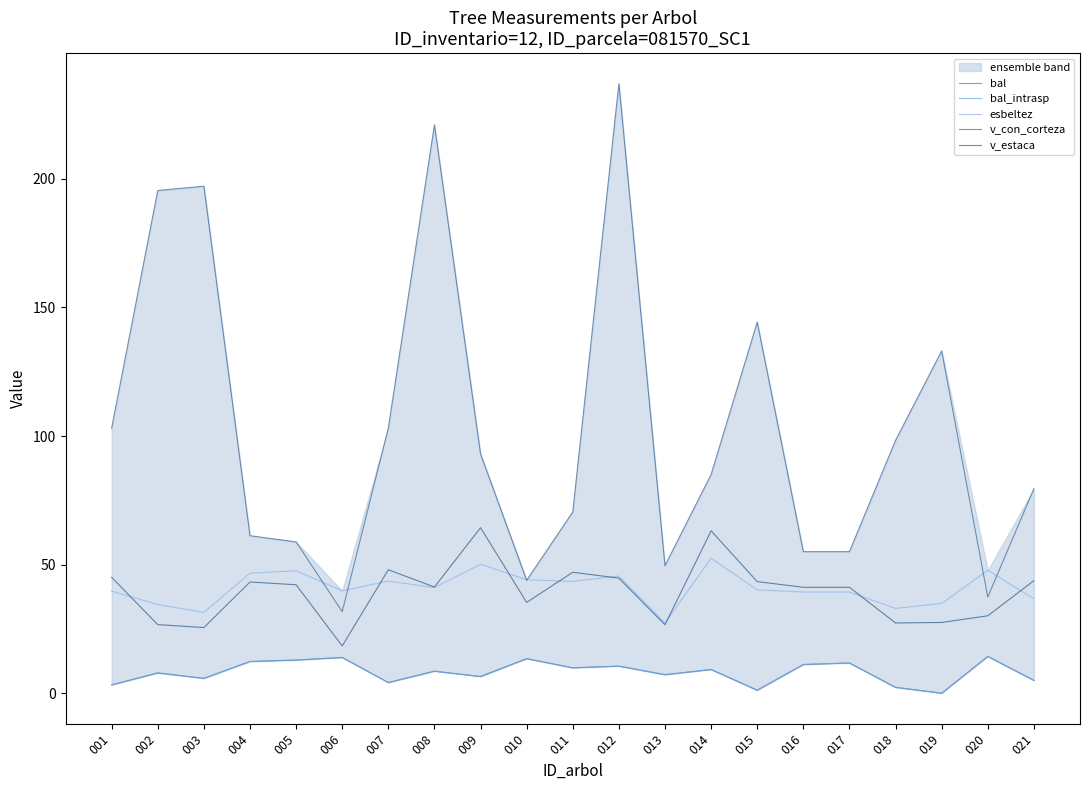

Where is the first local minimum for v_estaca?

003